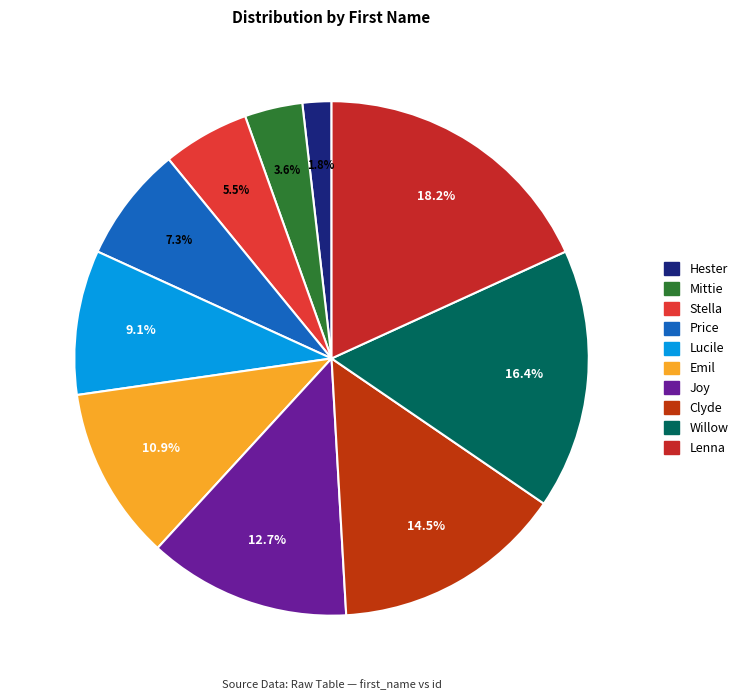

Rank the categories by value from highest to lowest.

Lenna, Willow, Clyde, Joy, Emil, Lucile, Price, Stella, Mittie, Hester